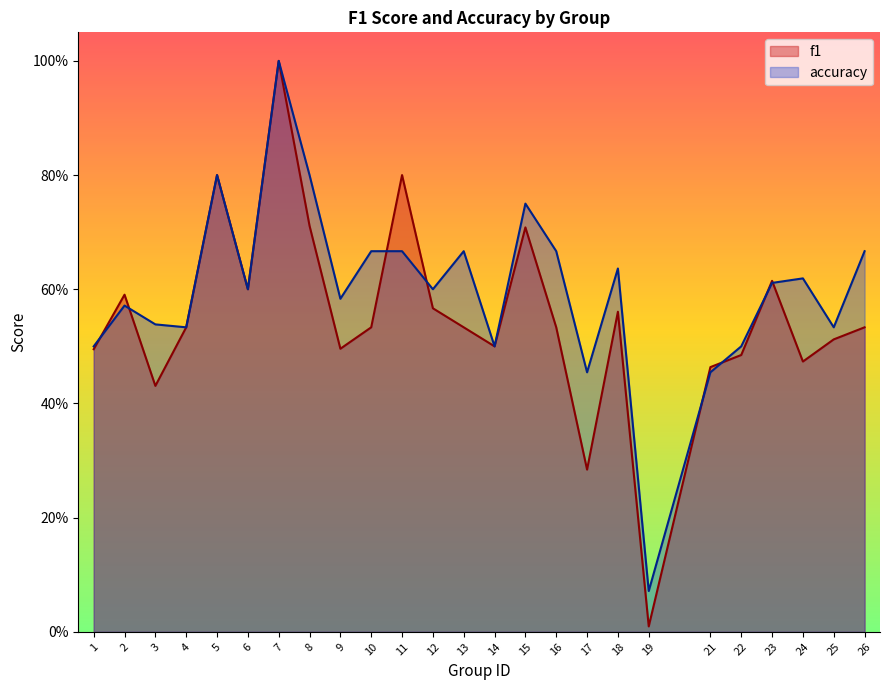

True or false: f1 and accuracy intersect in this chart.

True